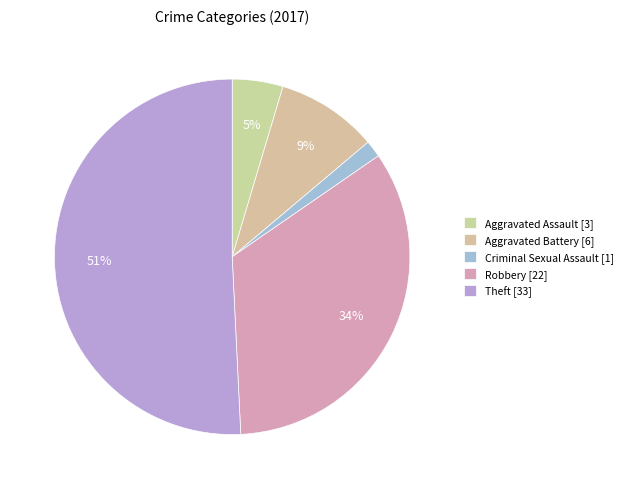

Which category has the biggest portion of the pie?

Theft [33]